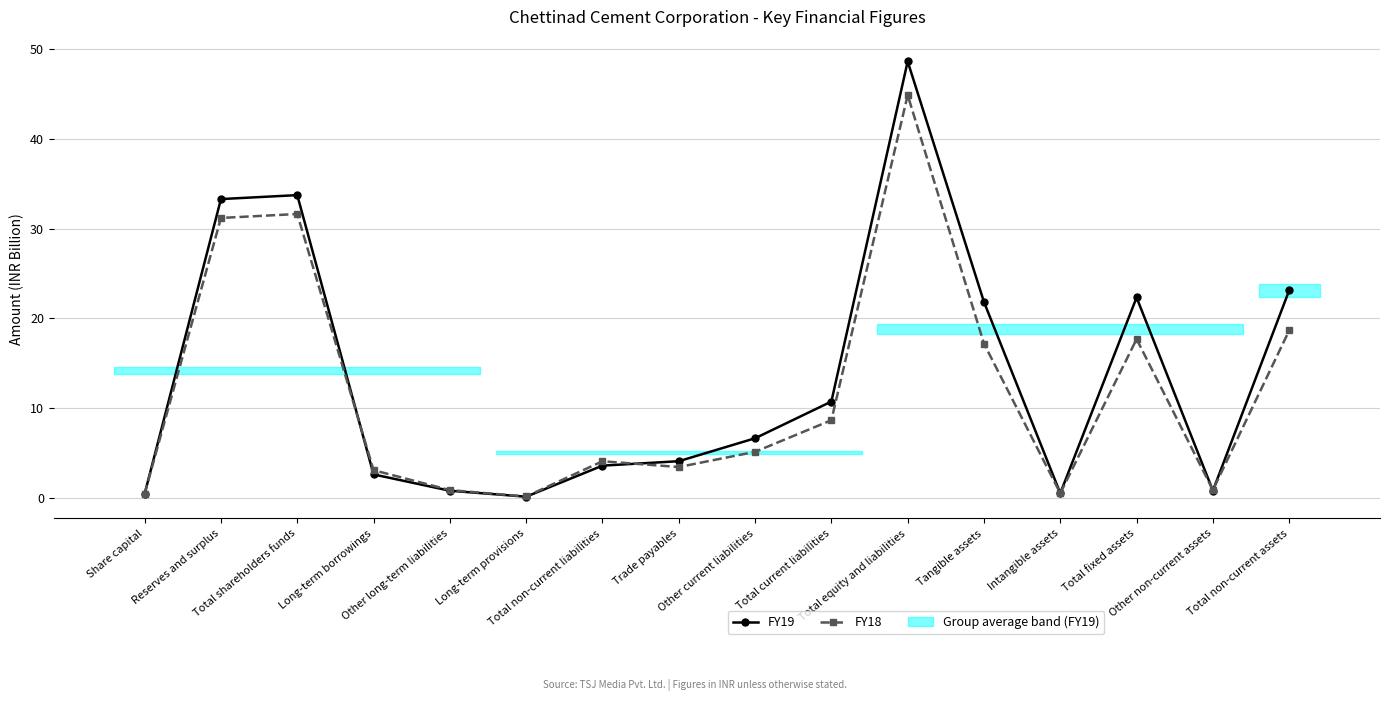

At which category does FY18 reach its first local peak?

Total shareholders funds